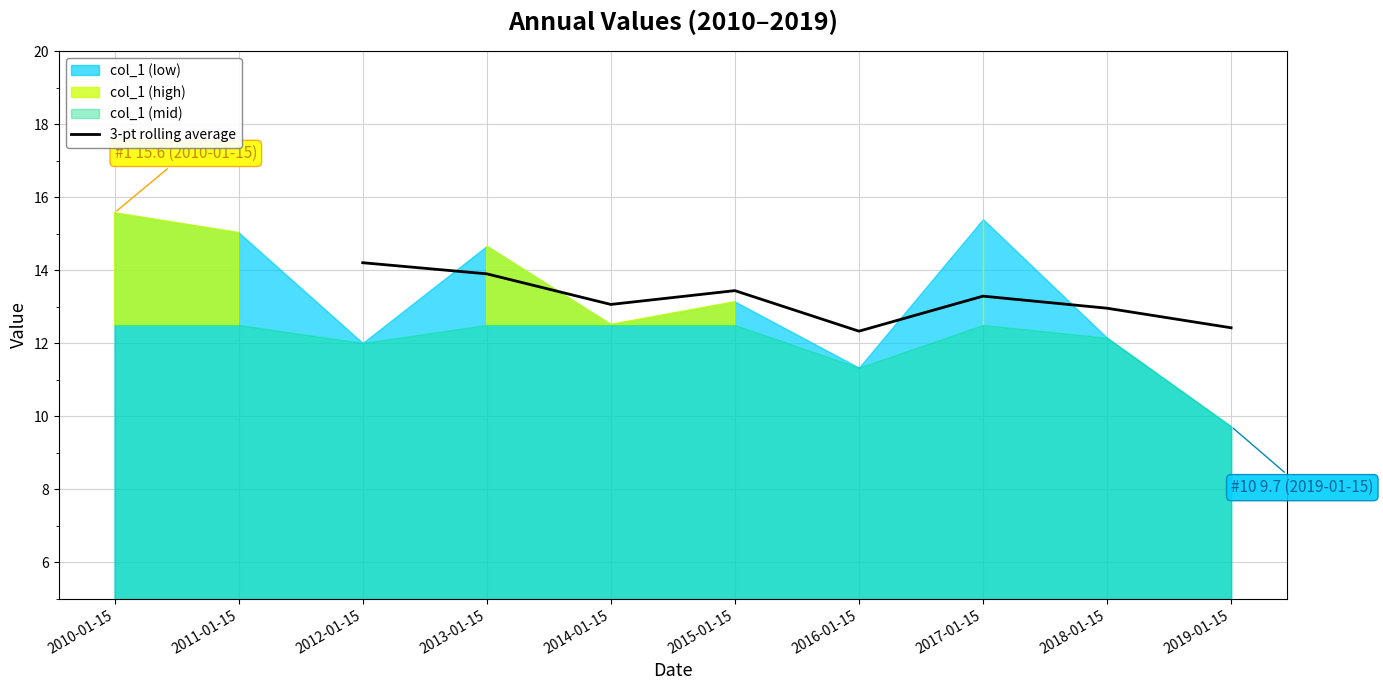

What is the lowest value of the 3-pt rolling average series?

12.3